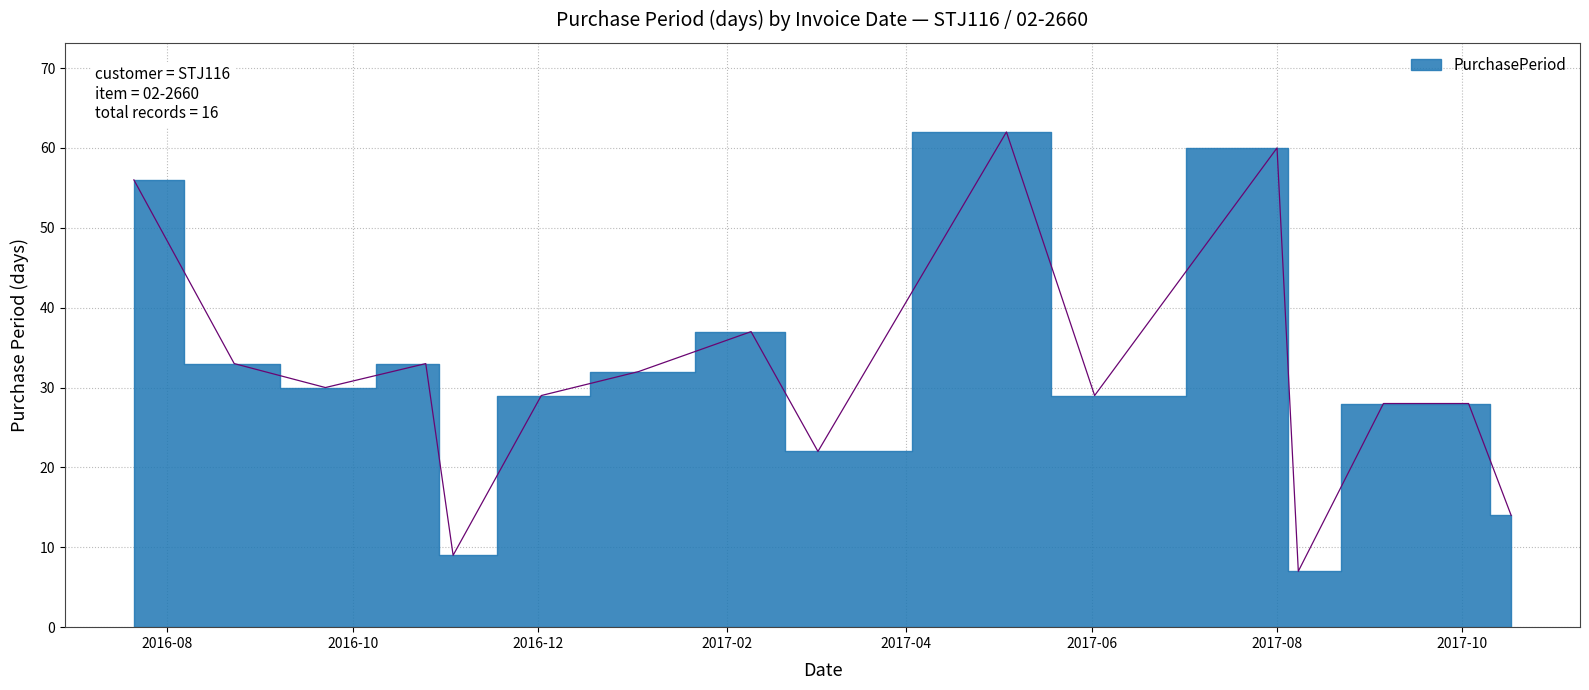

What is the difference between the values at 2016-11-03 and 2016-12-02?

20